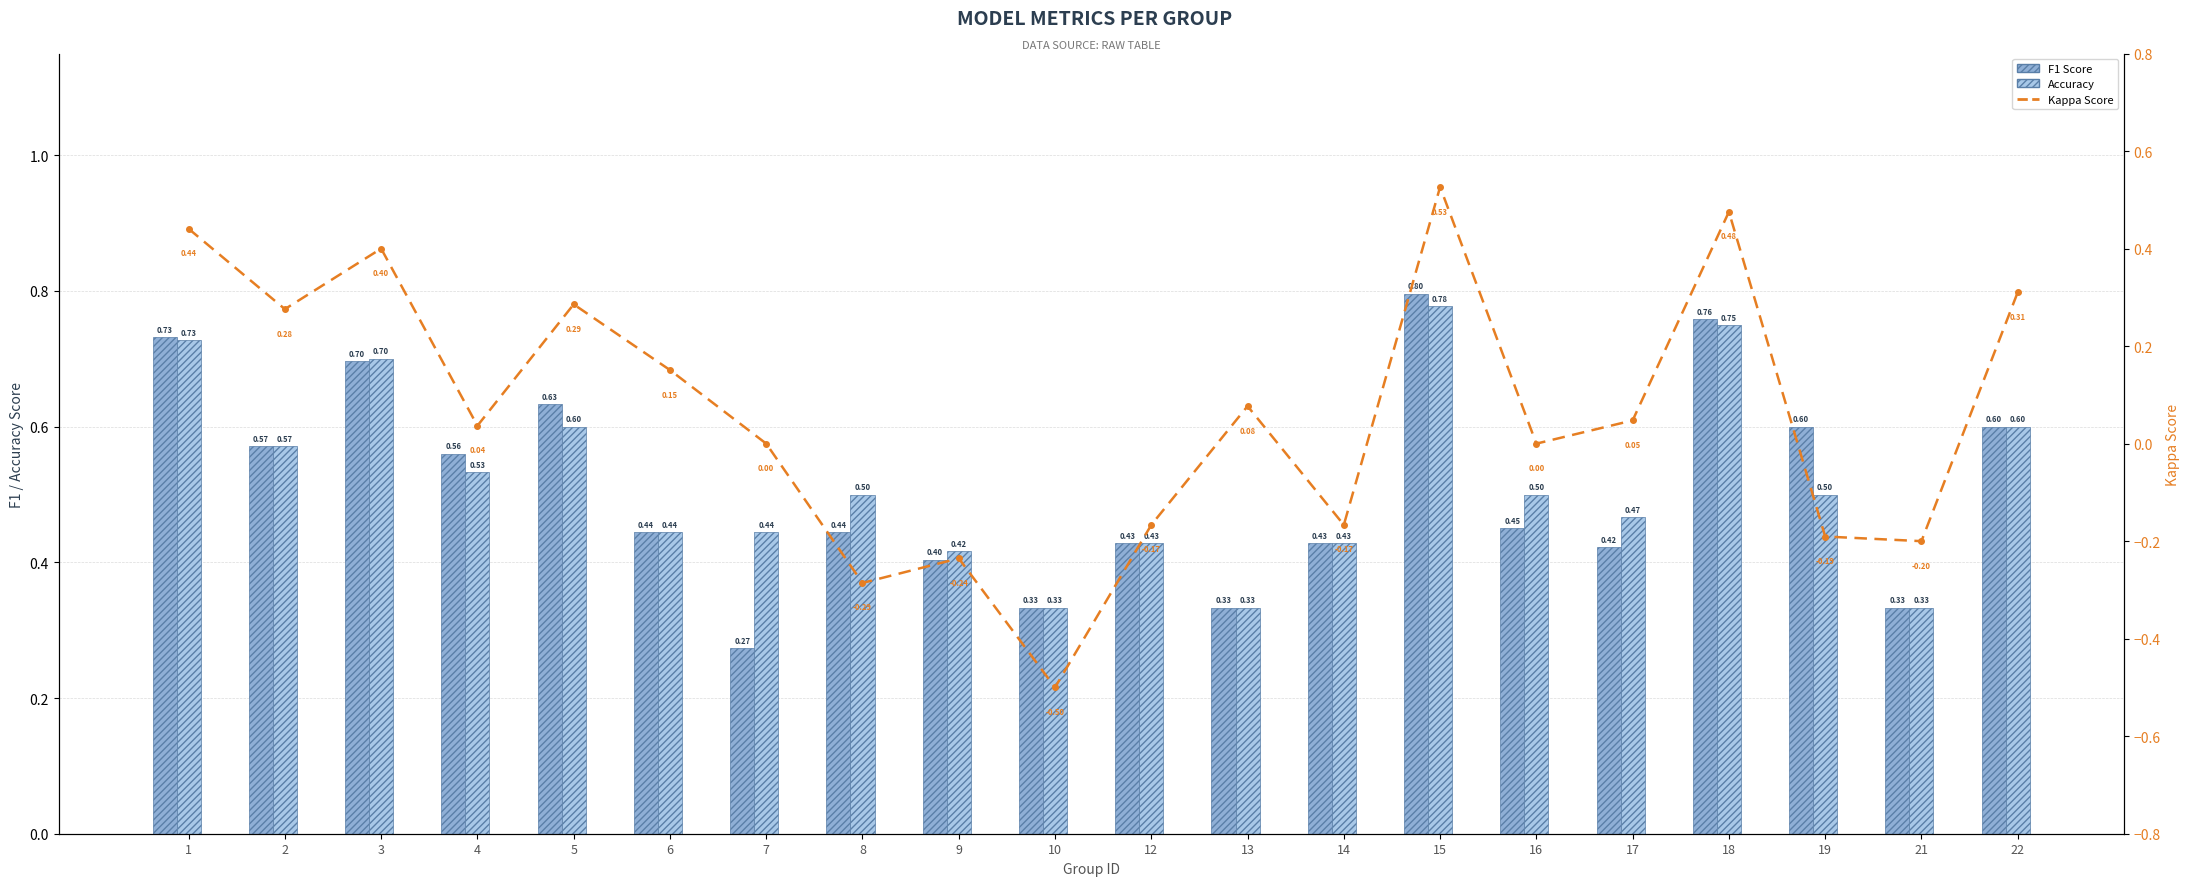

Rank the series at 9 from lowest to highest value.

Kappa Score, F1 Score, Accuracy